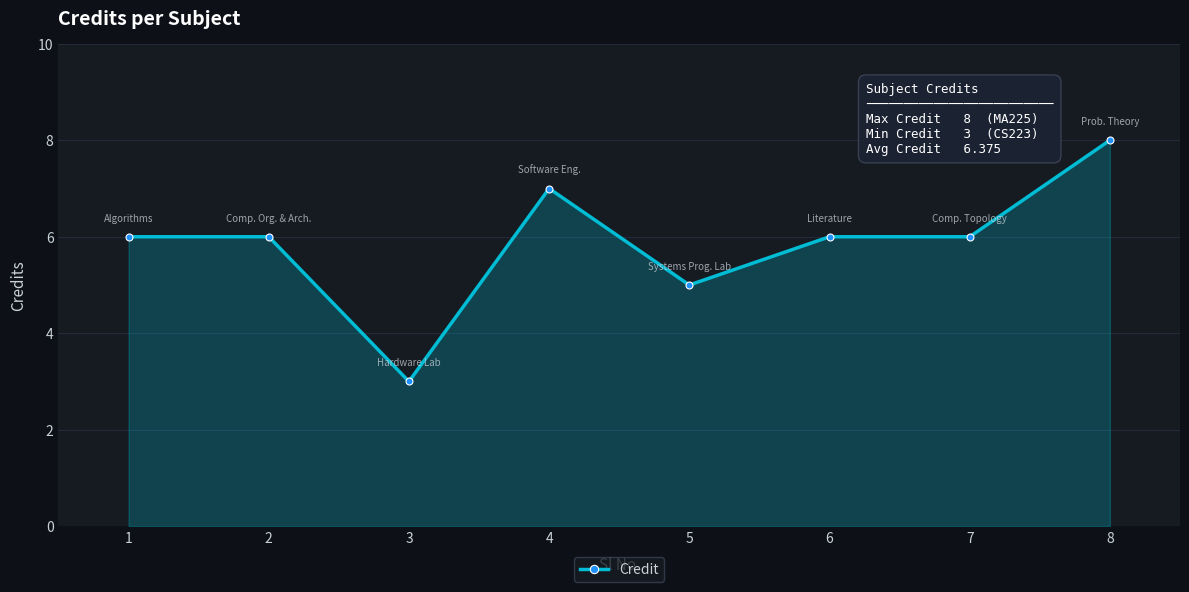

At which category does the chart reach its minimum across all series?

3